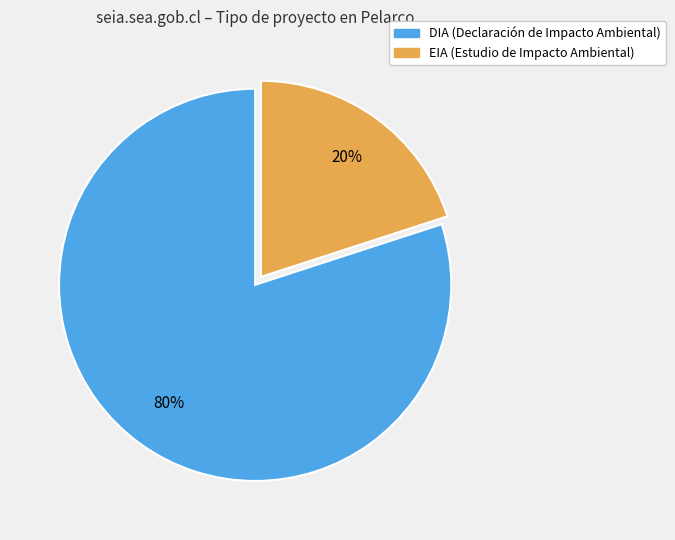

To the nearest percent, what percentage of the pie is DIA?

80%